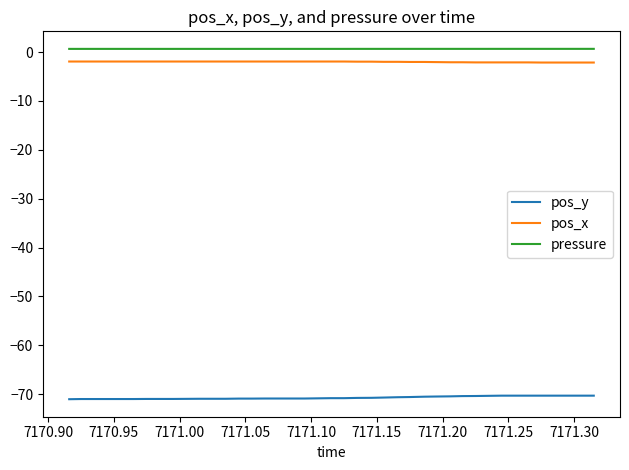

What is the smallest value displayed?

-71.0